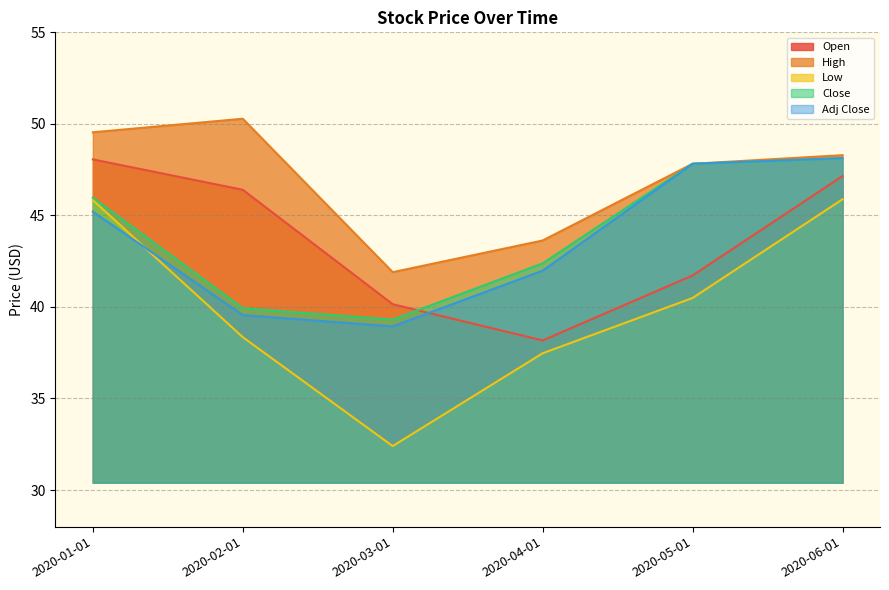

What is the smallest value displayed?

32.4